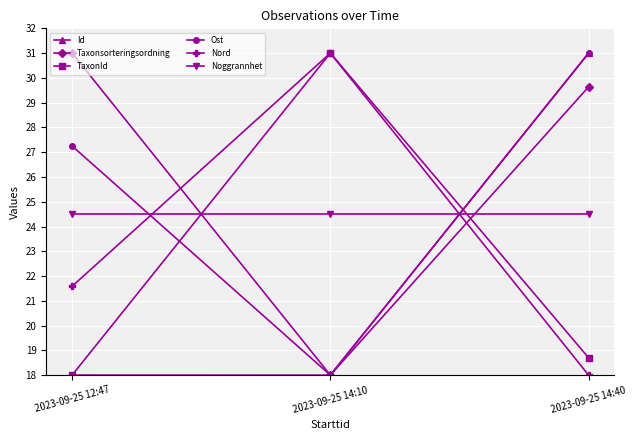

The Id series shows 11.9 at 2023-09-25 14:40. True or false?

False